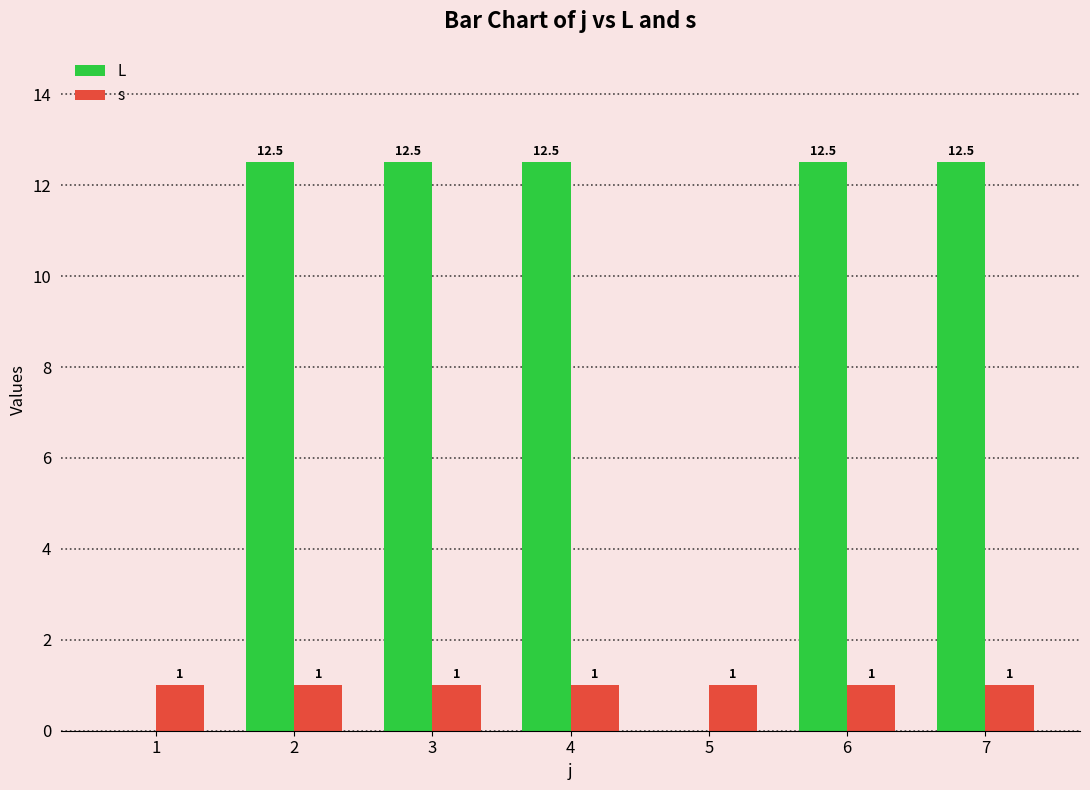

Is it true that L equals 12.5 at 4?

True